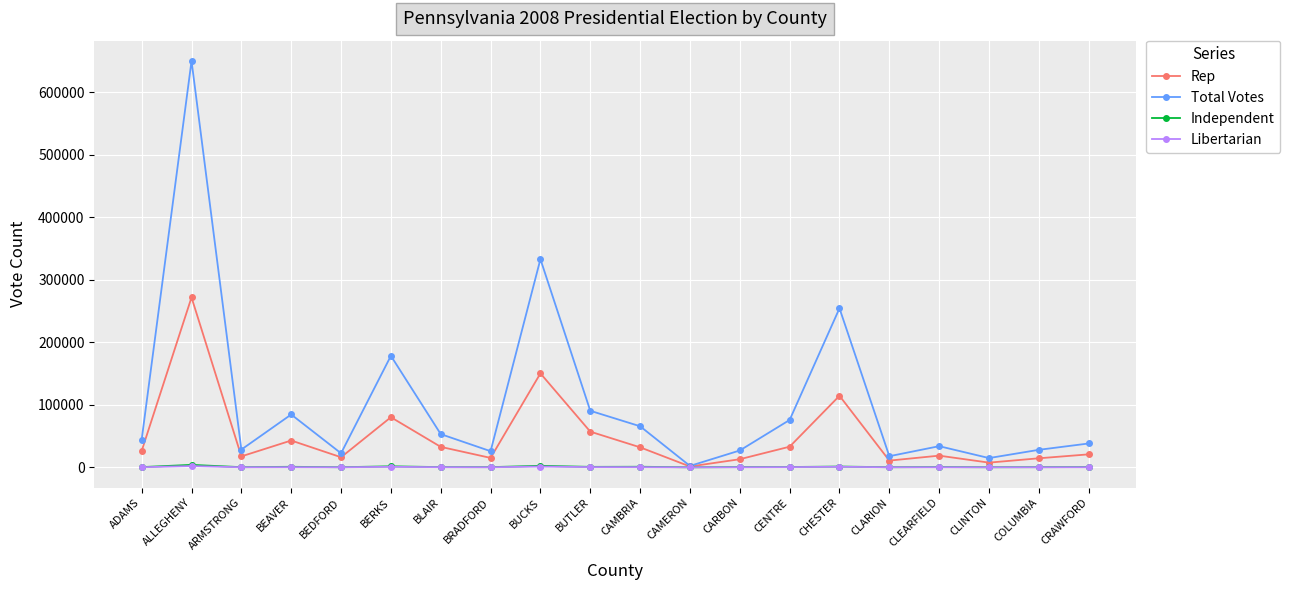

Where does the Independent series first go above 437?

ALLEGHENY